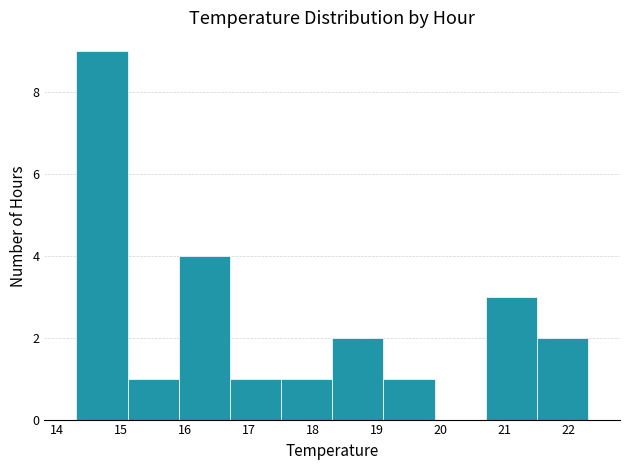

Reading left to right, list every bar in this chart as the range it spans on the x-axis followed by its height. The values are not printed on the chart, so give them approximately, as read against the axis.

14.3 to 15.1: 9
15.1 to 15.9: 1
15.9 to 16.7: 4
16.7 to 17.5: 1
17.5 to 18.3: 1
18.3 to 19.1: 2
19.1 to 19.9: 1
19.9 to 20.7: 0
20.7 to 21.5: 3
21.5 to 22.3: 2